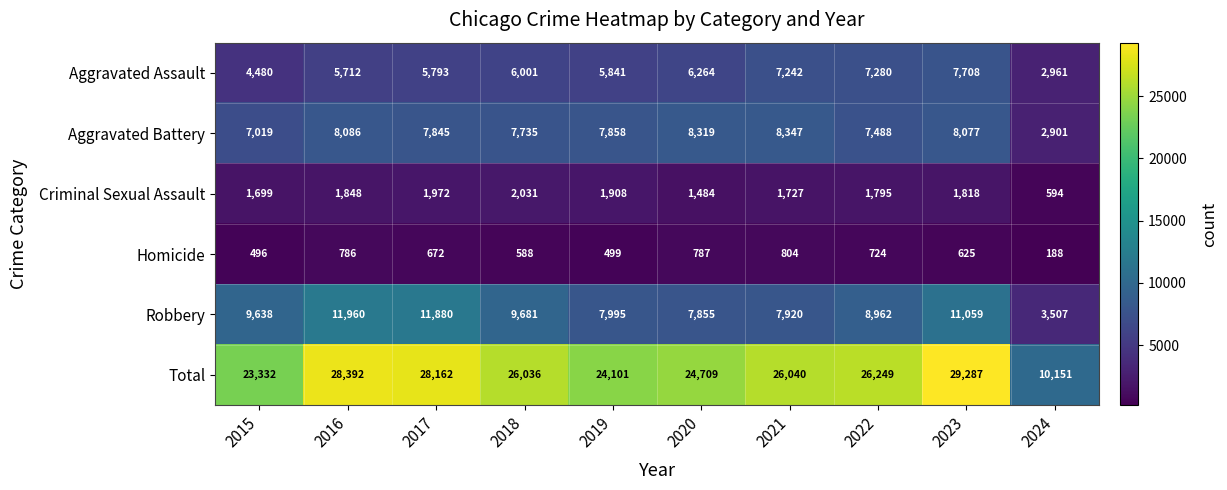

At which category does the chart reach its peak across all series?

2023